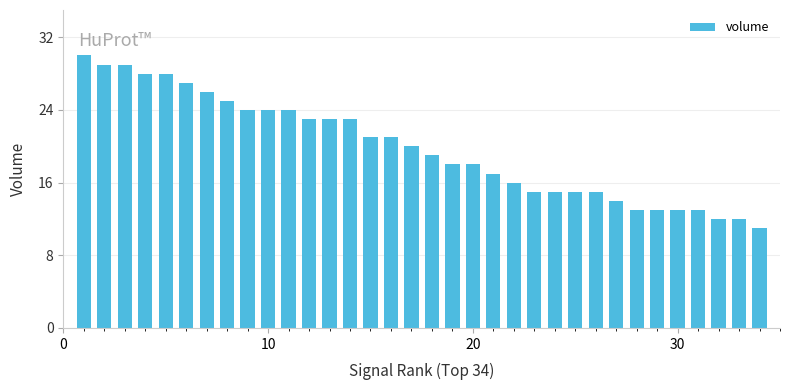

What is the sum of all values?

674